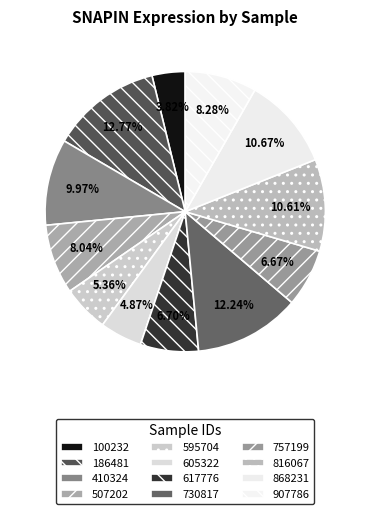

Combined, what portion of the pie is 730817 and 907786?

20.5%